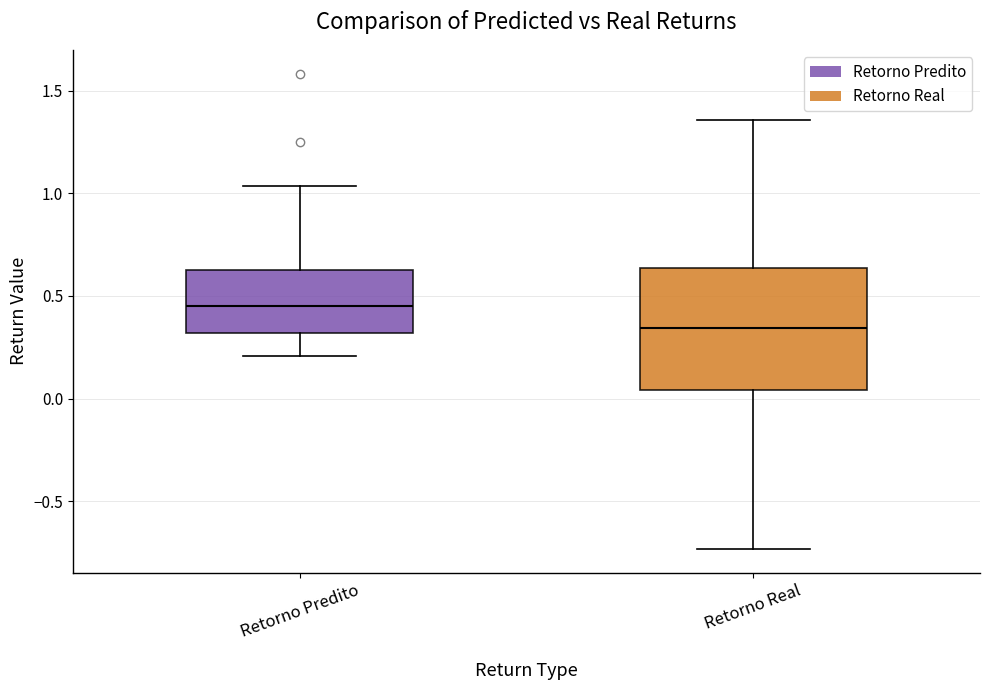

Which box is the tallest, from its lower edge to its upper edge?

Retorno Real